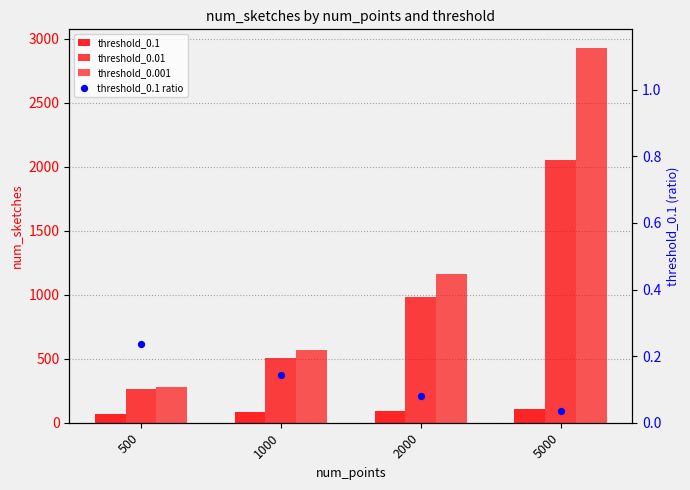

Which series contains the lowest Y value?

threshold_0.1 ratio